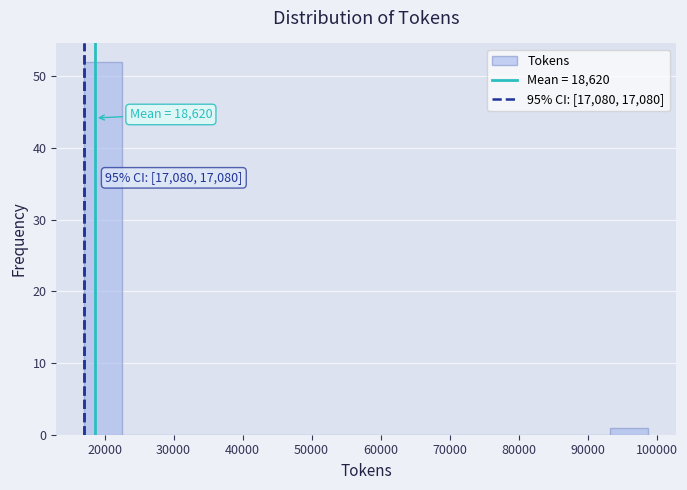

Which range on the x-axis has the tallest bar?

17000 to 23000